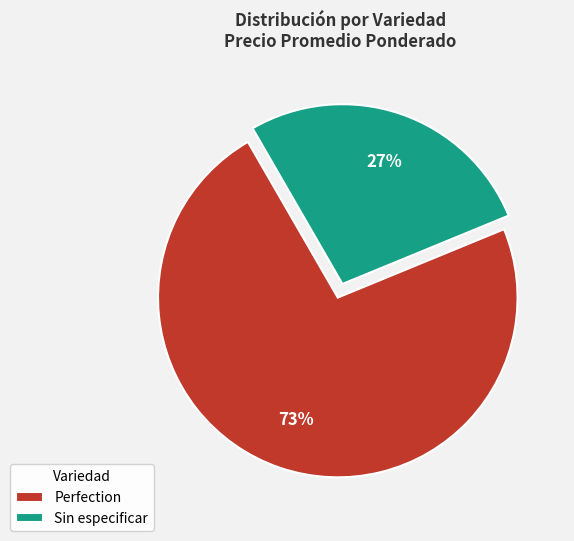

Is it true that Perfection is 73% of the pie?

True